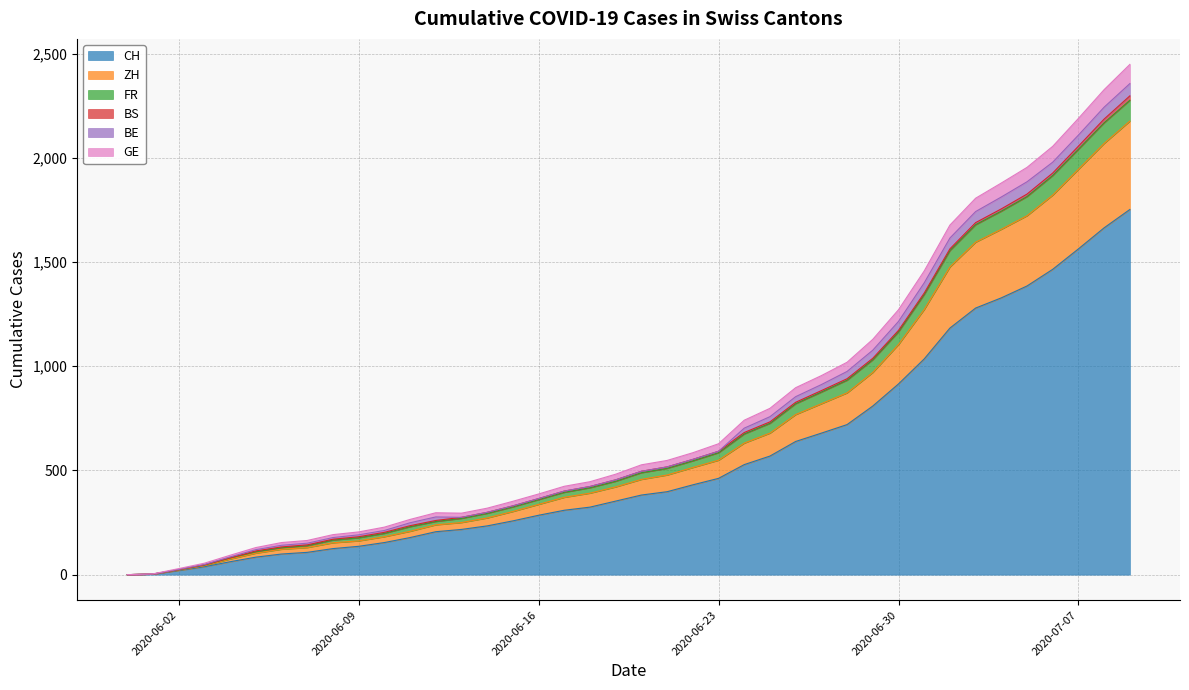

Does the chart have visible grid lines?

Yes